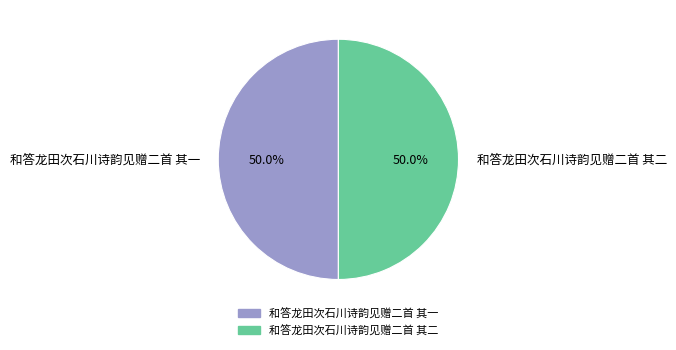

How much of the chart is everything except 和答龙田次石川诗韵见赠二首 其二?

50.0%